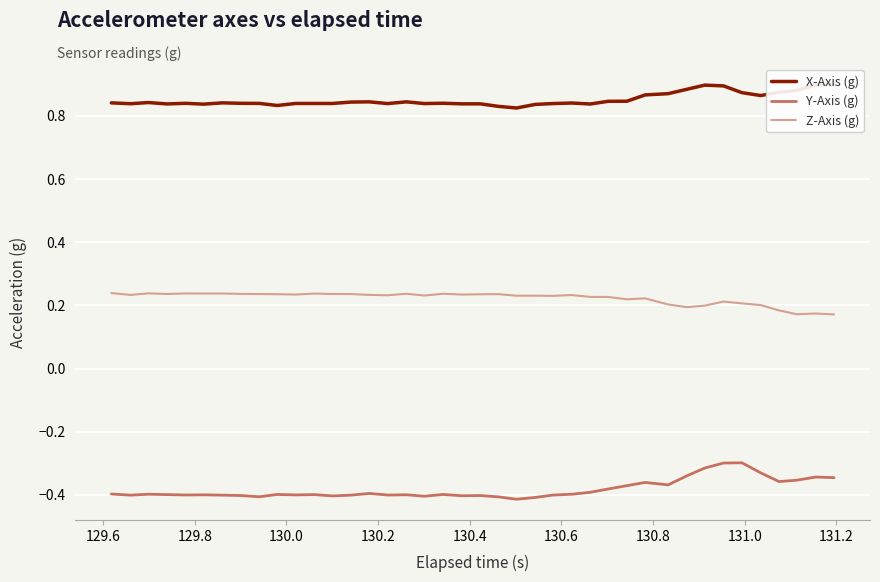

Reading right to left, list all the values displayed in this chart.

X-Axis (g): 0.9	0.9	0.9	0.9	0.9	0.9	0.9	0.9	0.9	0.9	0.9	0.8	0.8	0.8	0.8	0.8	0.8	0.8	0.8	0.8	0.8	0.8	0.8	0.8	0.8	0.8	0.8	0.8	0.8	0.8	0.8	0.8	0.8	0.8	0.8	0.8	0.8	0.8	0.8	0.8
Y-Axis (g): -0.3	-0.3	-0.4	-0.4	-0.3	-0.3	-0.3	-0.3	-0.3	-0.4	-0.4	-0.4	-0.4	-0.4	-0.4	-0.4	-0.4	-0.4	-0.4	-0.4	-0.4	-0.4	-0.4	-0.4	-0.4	-0.4	-0.4	-0.4	-0.4	-0.4	-0.4	-0.4	-0.4	-0.4	-0.4	-0.4	-0.4	-0.4	-0.4	-0.4
Z-Axis (g): 0.2	0.2	0.2	0.2	0.2	0.2	0.2	0.2	0.2	0.2	0.2	0.2	0.2	0.2	0.2	0.2	0.2	0.2	0.2	0.2	0.2	0.2	0.2	0.2	0.2	0.2	0.2	0.2	0.2	0.2	0.2	0.2	0.2	0.2	0.2	0.2	0.2	0.2	0.2	0.2